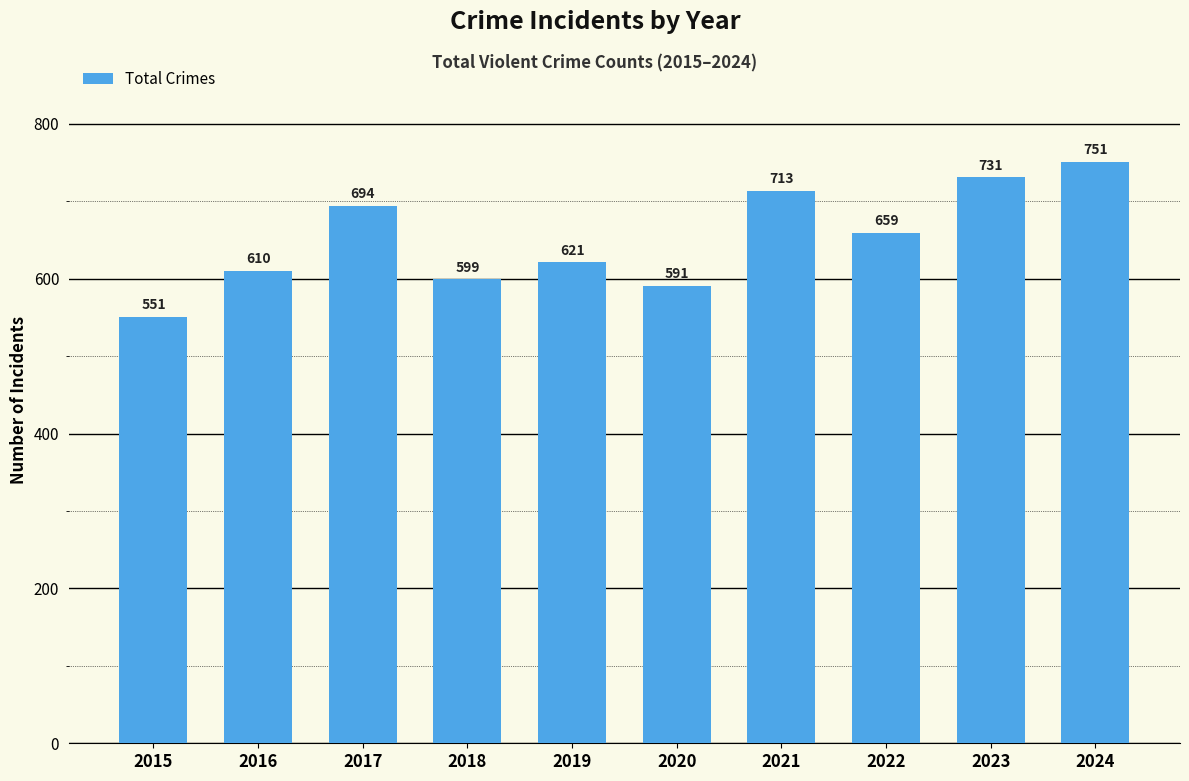

Which has a higher value, 2017 or 2020?

2017